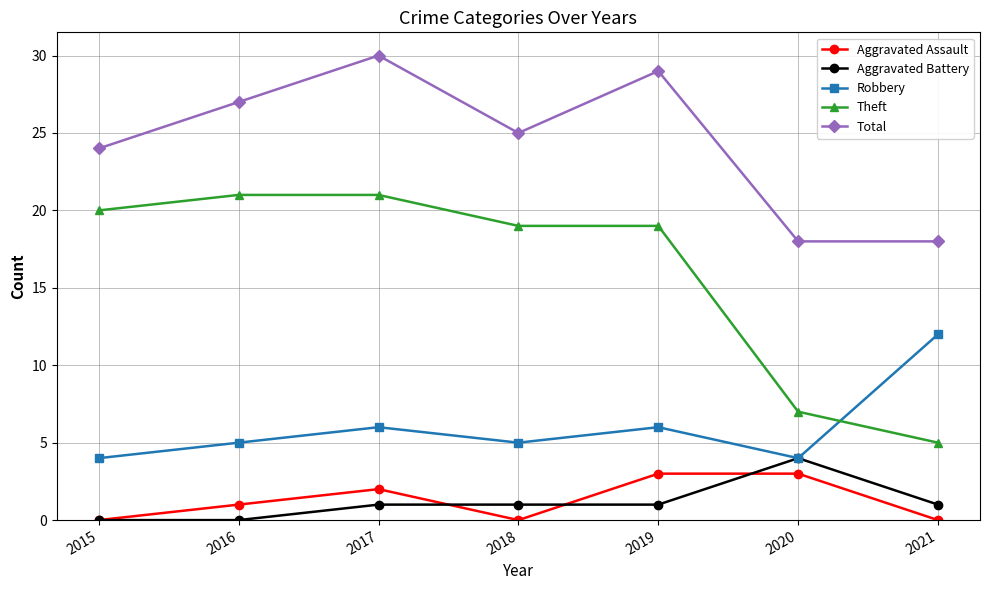

Reading right to left, what are all the values shown in this chart?

Aggravated Assault: 0	3	3	0	2	1	0
Aggravated Battery: 1	4	1	1	1	0	0
Robbery: 12	4	6	5	6	5	4
Theft: 5	7	19	19	21	21	20
Total: 18	18	29	25	30	27	24